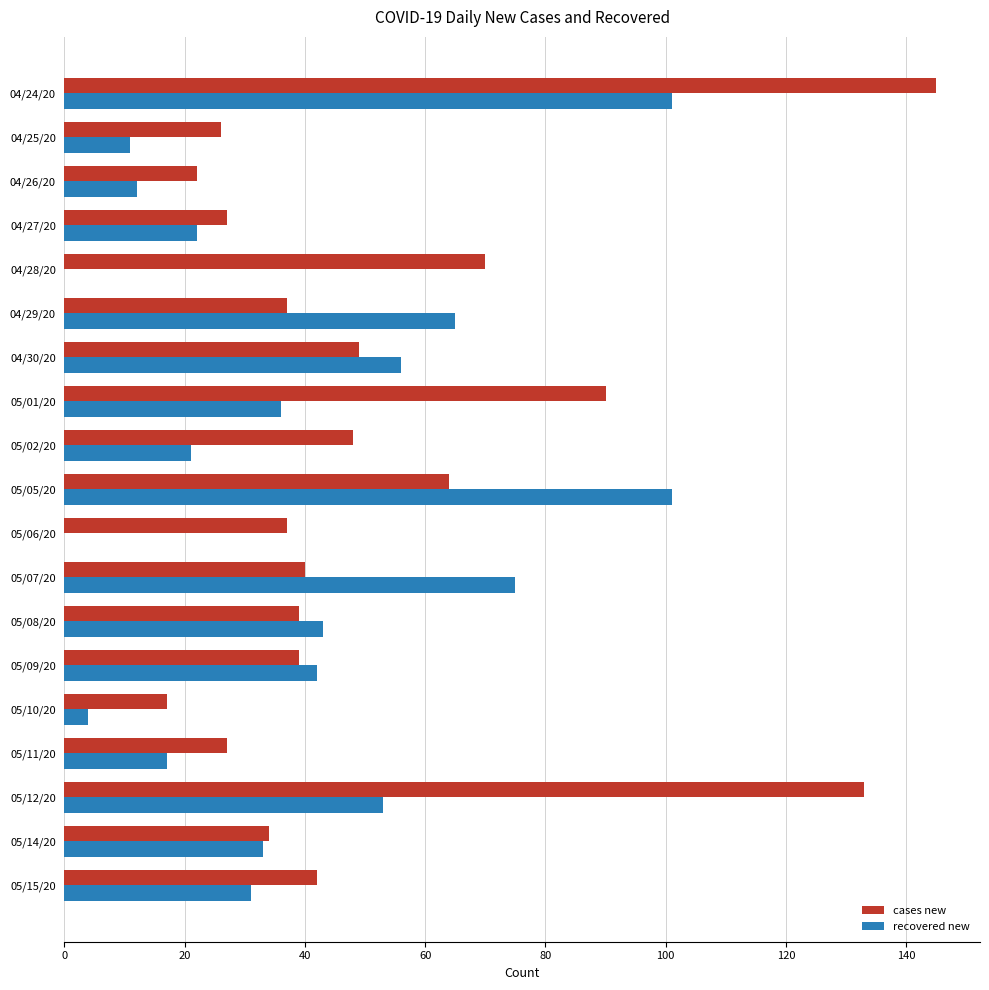

Which category has the highest value across all series?

04/24/20